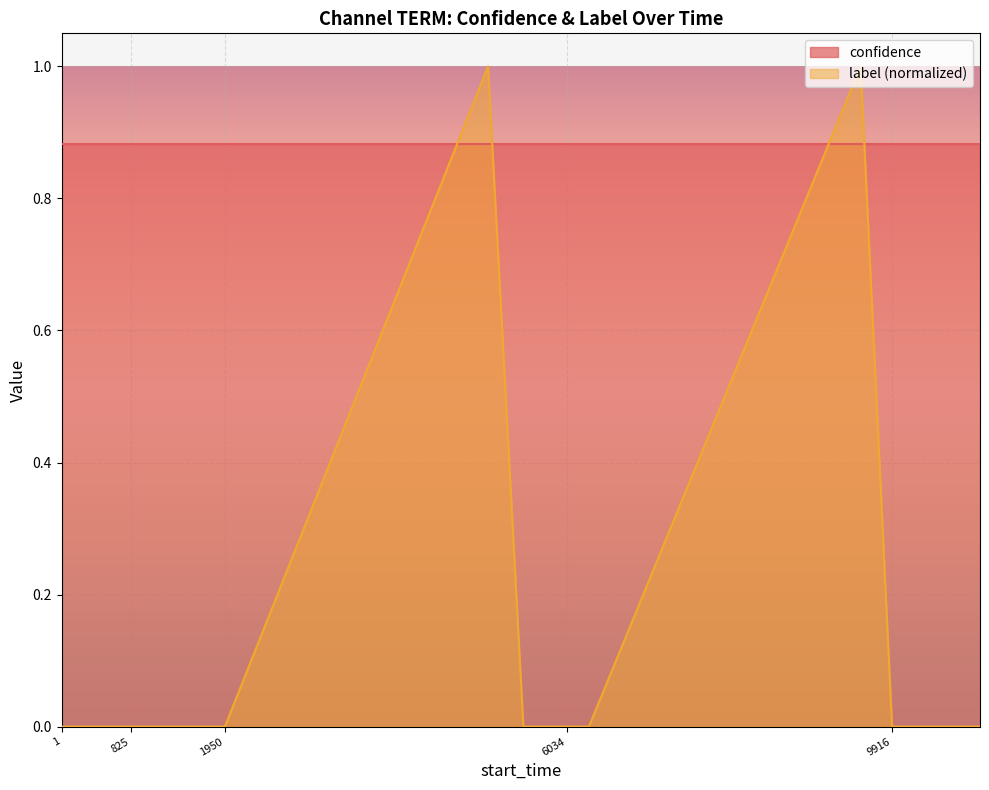

List the series in order of their overall mean, lowest first.

label (normalized), confidence